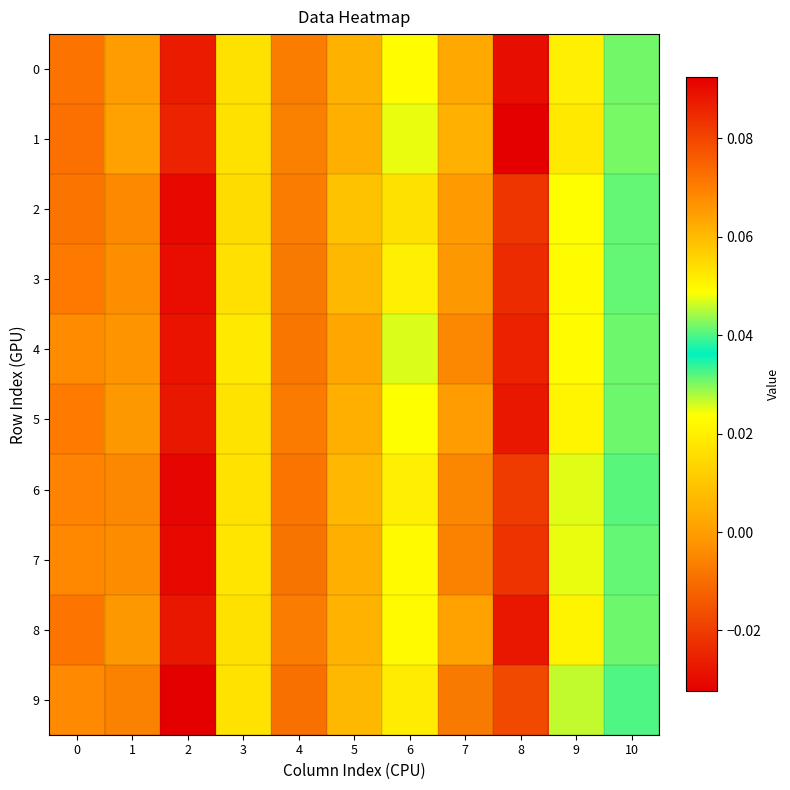

Reading left to right, transcribe all the data shown in this chart.

0: 0=0.1	1=-0.0	2=0.1	3=0.0	4=-0.0	5=0.0	6=0.0	7=0.0	8=-0.0	9=0.0	10=0.0
1: 0=0.1	1=0.0	2=0.1	3=0.0	4=-0.0	5=0.0	6=0.0	7=0.0	8=-0.0	9=0.0	10=0.0
2: 0=0.1	1=-0.0	2=0.1	3=0.0	4=-0.0	5=0.0	6=0.0	7=-0.0	8=-0.0	9=0.0	10=0.0
3: 0=0.1	1=-0.0	2=0.1	3=0.0	4=-0.0	5=0.0	6=0.0	7=-0.0	8=-0.0	9=0.0	10=0.0
4: 0=0.1	1=-0.0	2=0.1	3=0.0	4=-0.0	5=0.0	6=0.0	7=-0.0	8=-0.0	9=0.0	10=0.0
5: 0=0.1	1=-0.0	2=0.1	3=0.0	4=-0.0	5=0.0	6=0.0	7=-0.0	8=-0.0	9=0.0	10=0.0
6: 0=0.1	1=-0.0	2=0.1	3=0.0	4=-0.0	5=0.0	6=0.0	7=-0.0	8=-0.0	9=0.0	10=0.0
7: 0=0.1	1=-0.0	2=0.1	3=0.0	4=-0.0	5=0.0	6=0.0	7=-0.0	8=-0.0	9=0.0	10=0.0
8: 0=0.1	1=-0.0	2=0.1	3=0.0	4=-0.0	5=0.0	6=0.0	7=0.0	8=-0.0	9=0.0	10=0.0
9: 0=0.1	1=-0.0	2=0.1	3=0.0	4=-0.0	5=0.0	6=0.0	7=-0.0	8=-0.0	9=0.0	10=0.0